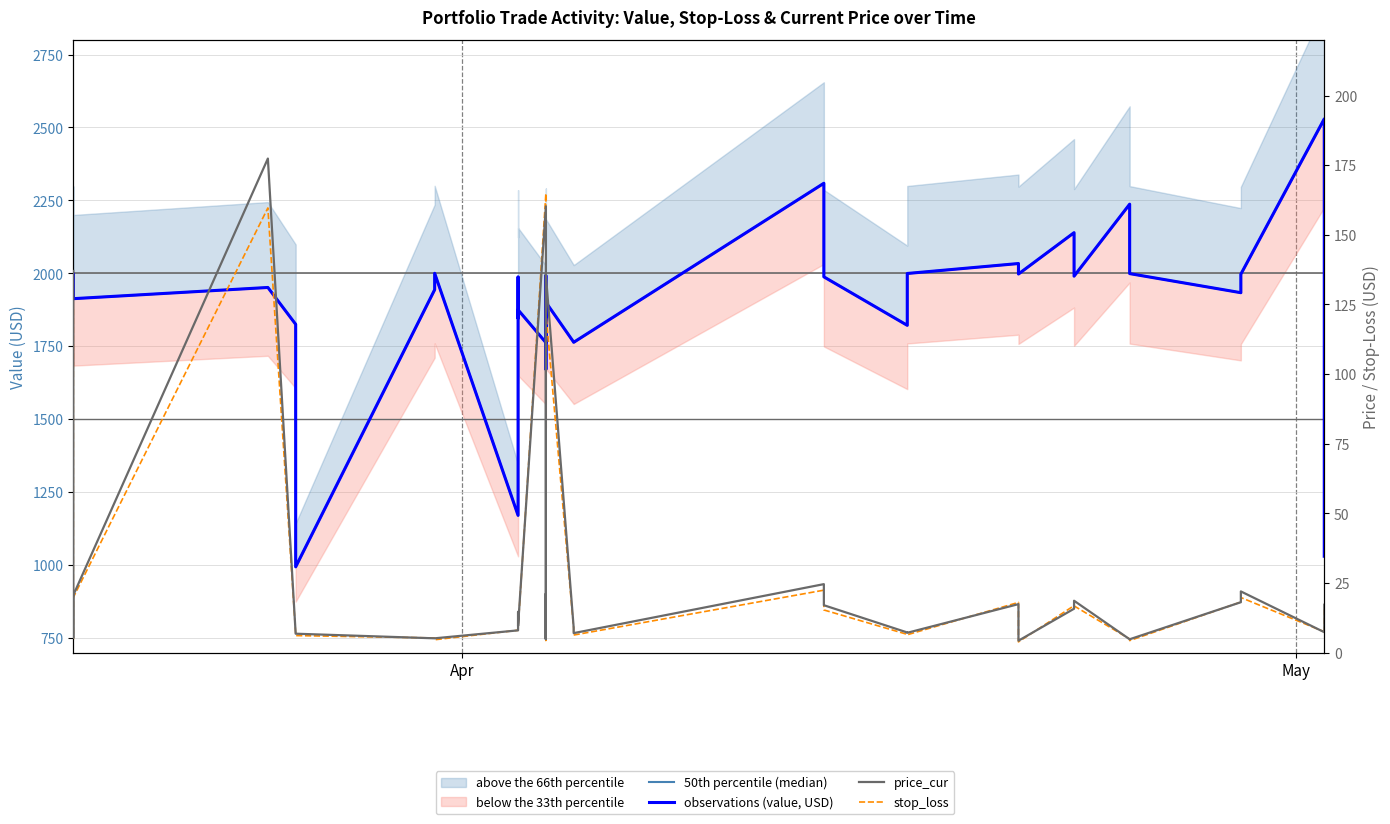

What is the label of the 39th point from the right?

May